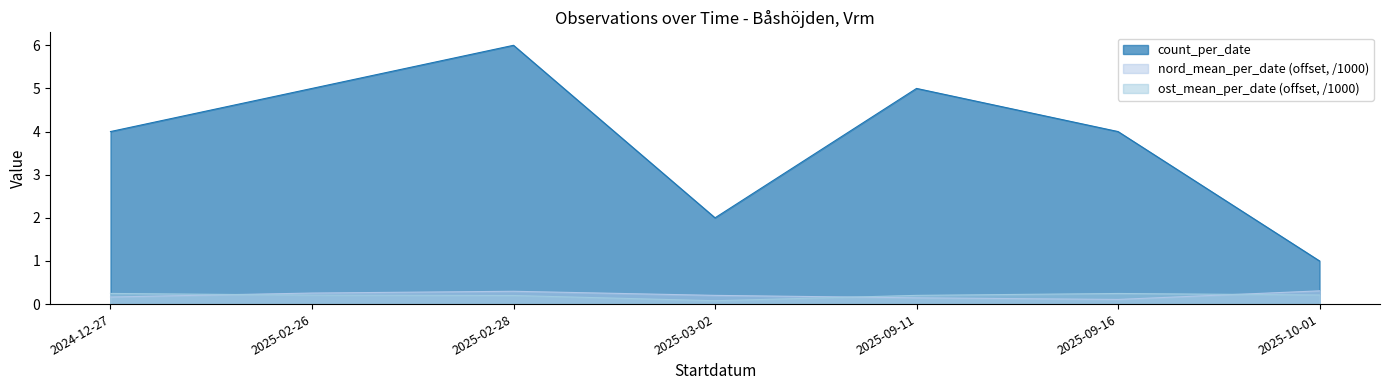

True or false: ost_mean_per_date (offset, /1000) and count_per_date cross at least once.

False